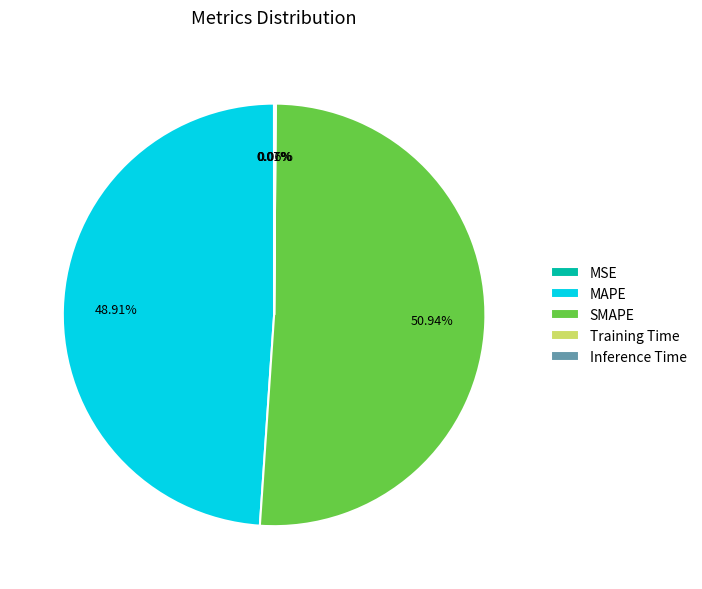

What is the largest slice in the pie chart?

SMAPE